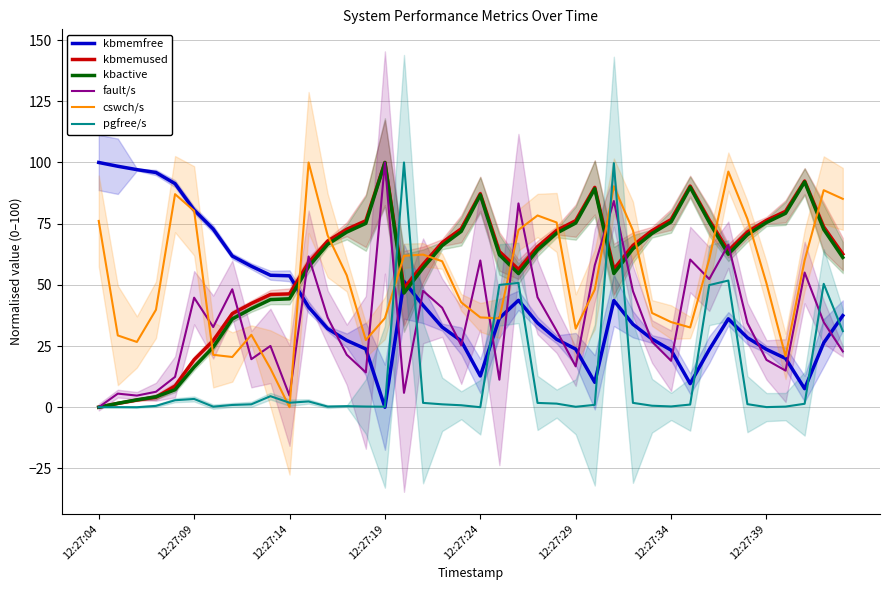

Is it true that kbmemused equals 35.3 at 12:27:04?

False